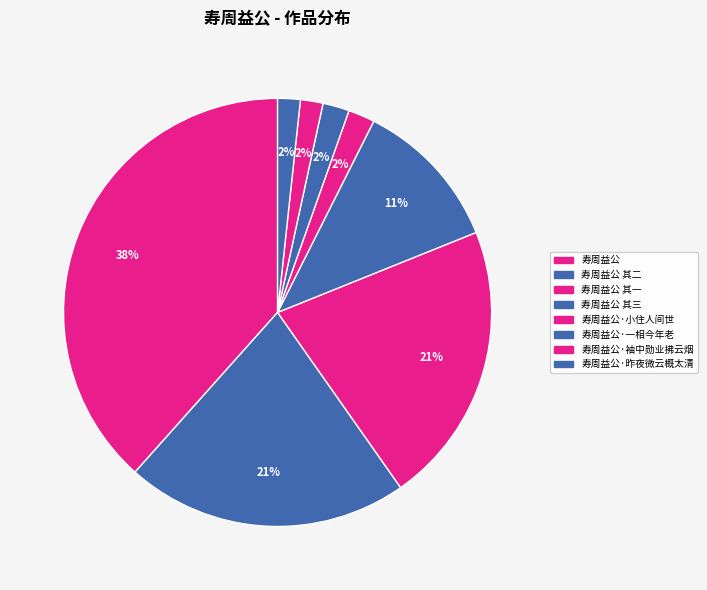

To the nearest percent, what is the average slice percentage?

12%